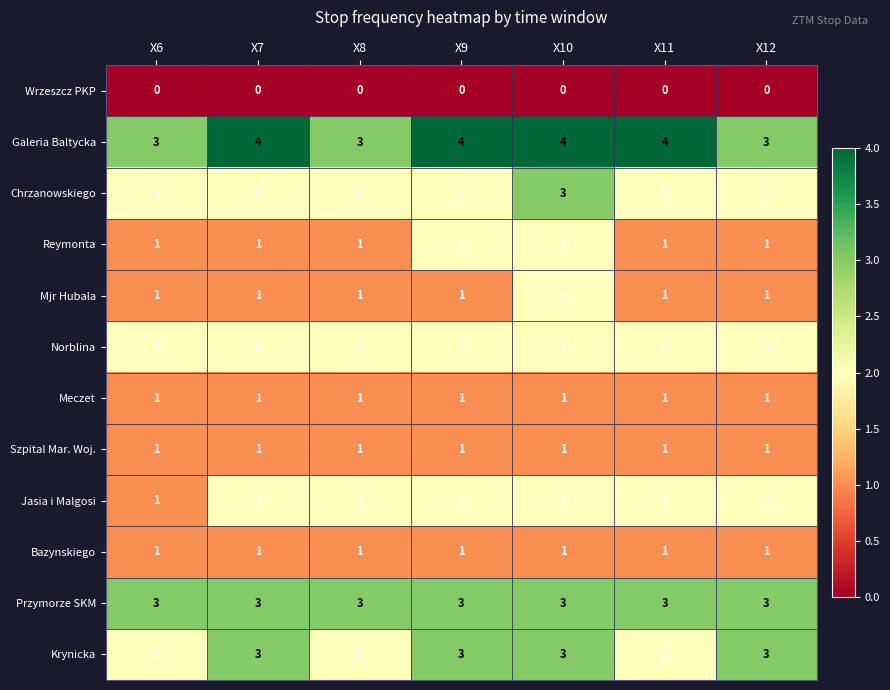

Which series has the largest total across all categories?

Galeria Baltycka